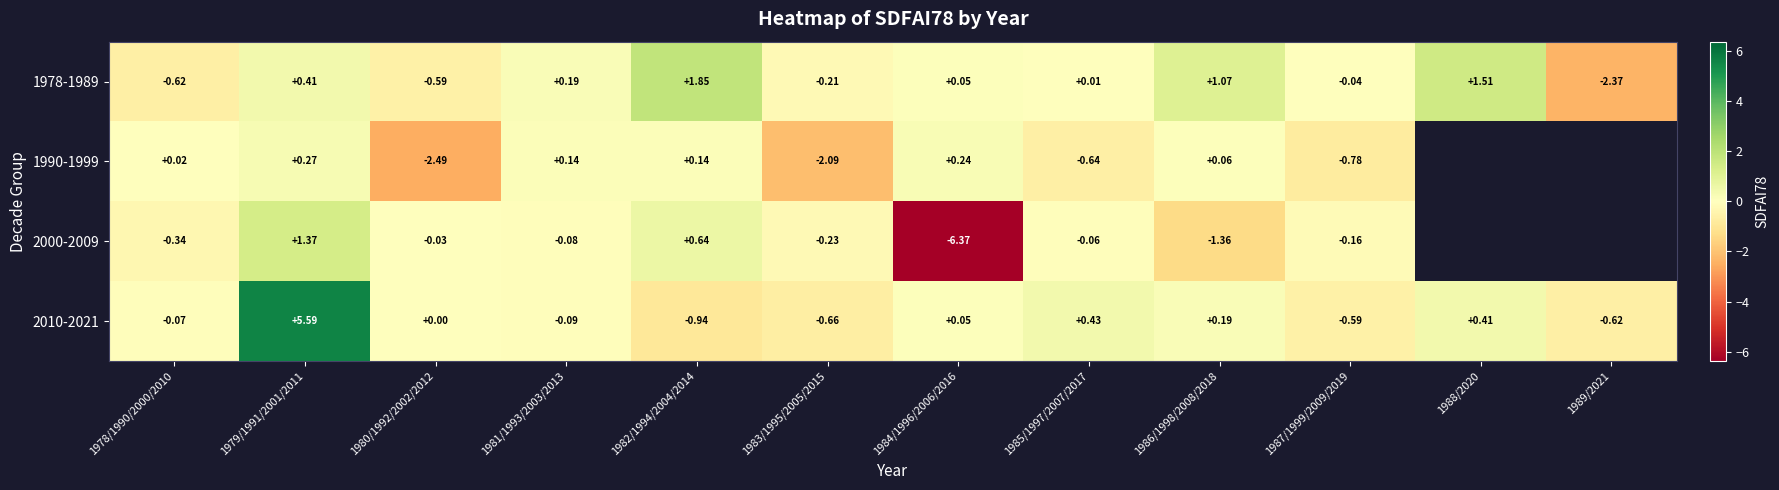

Count the number of data series in this chart.

4